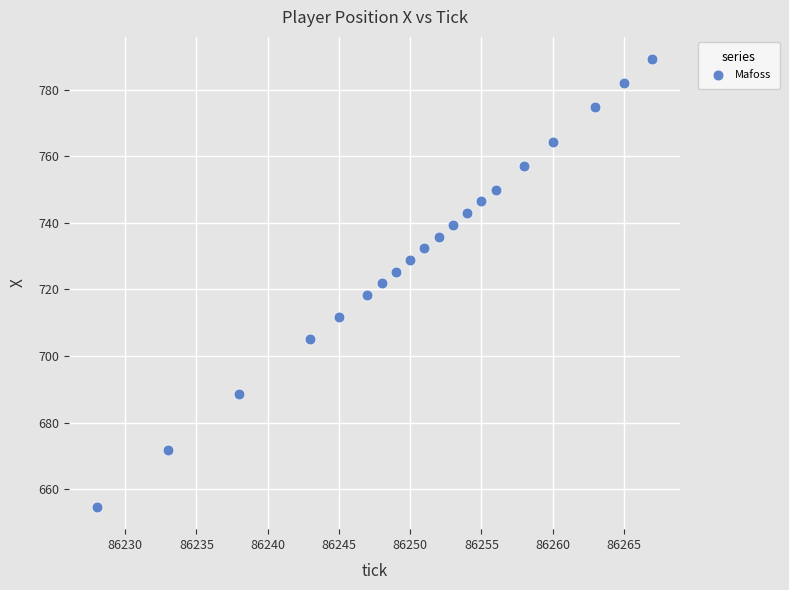

What is the range of Y values (max minus min)?

134.4